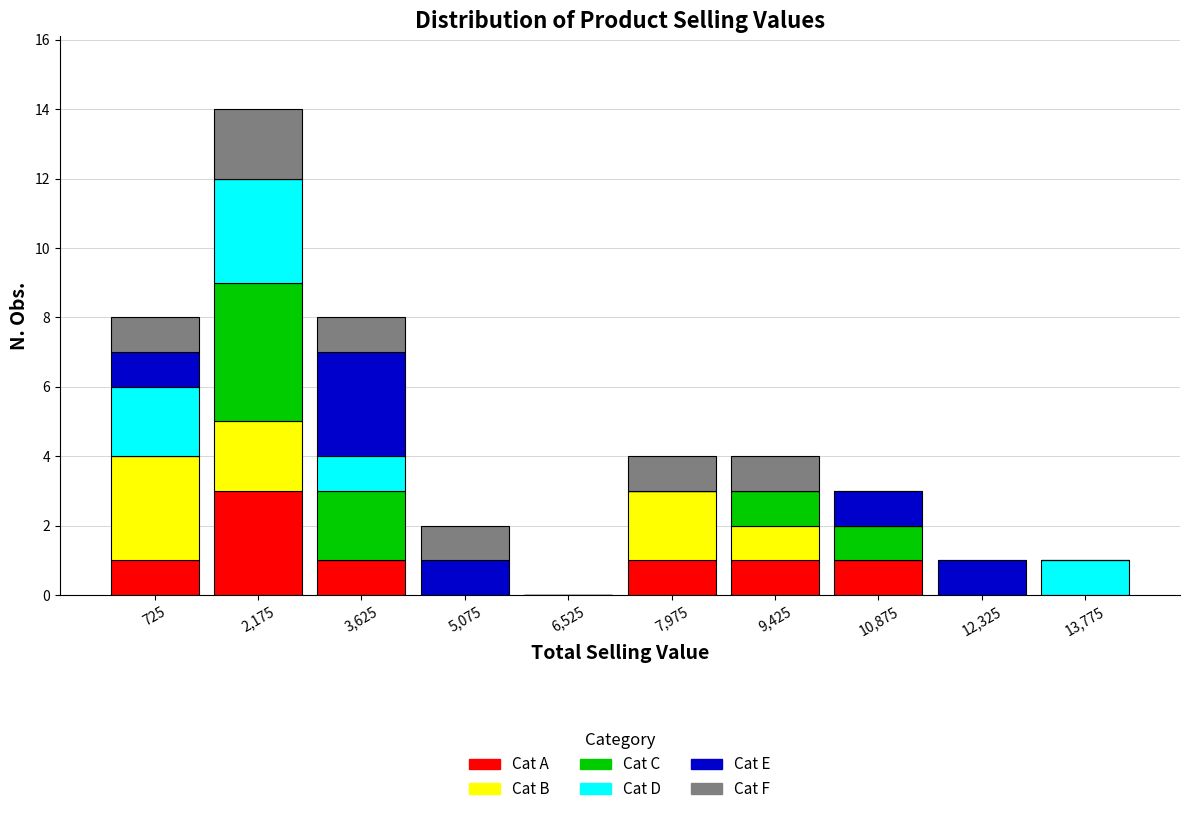

What is the total value across all series at 9,425?

4